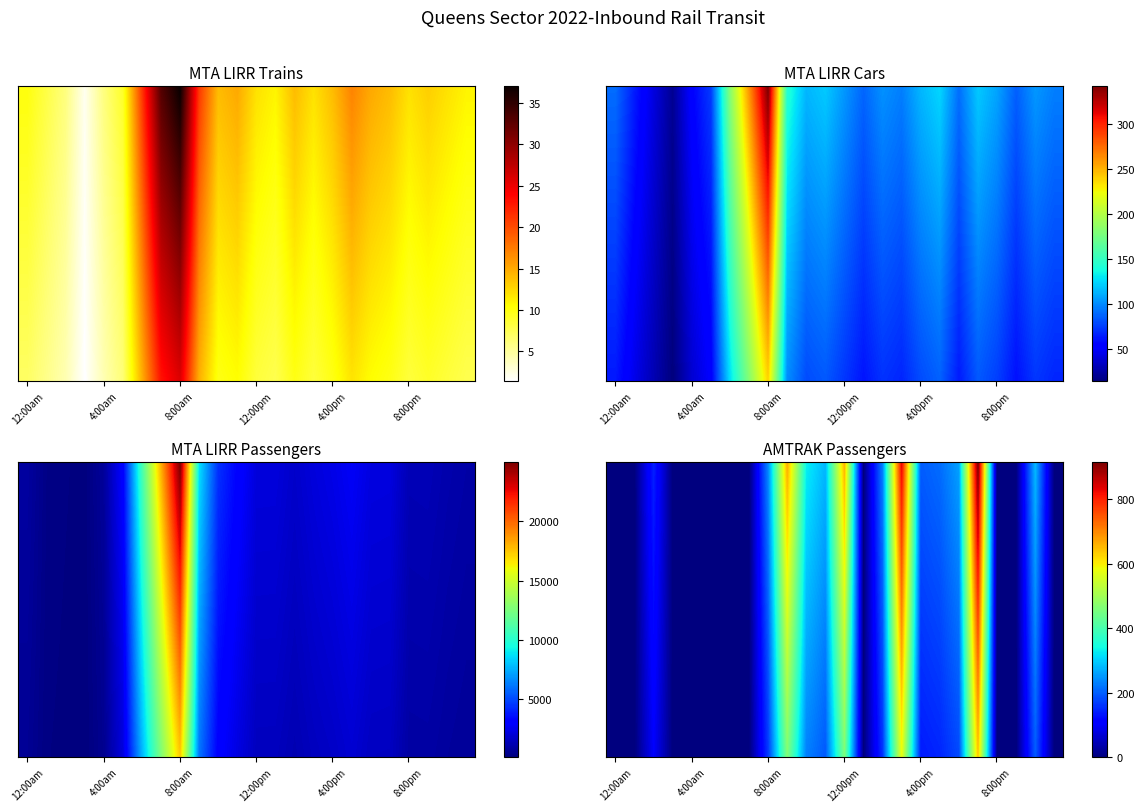

How many data points in AMTRAK Passengers are above 193?

12